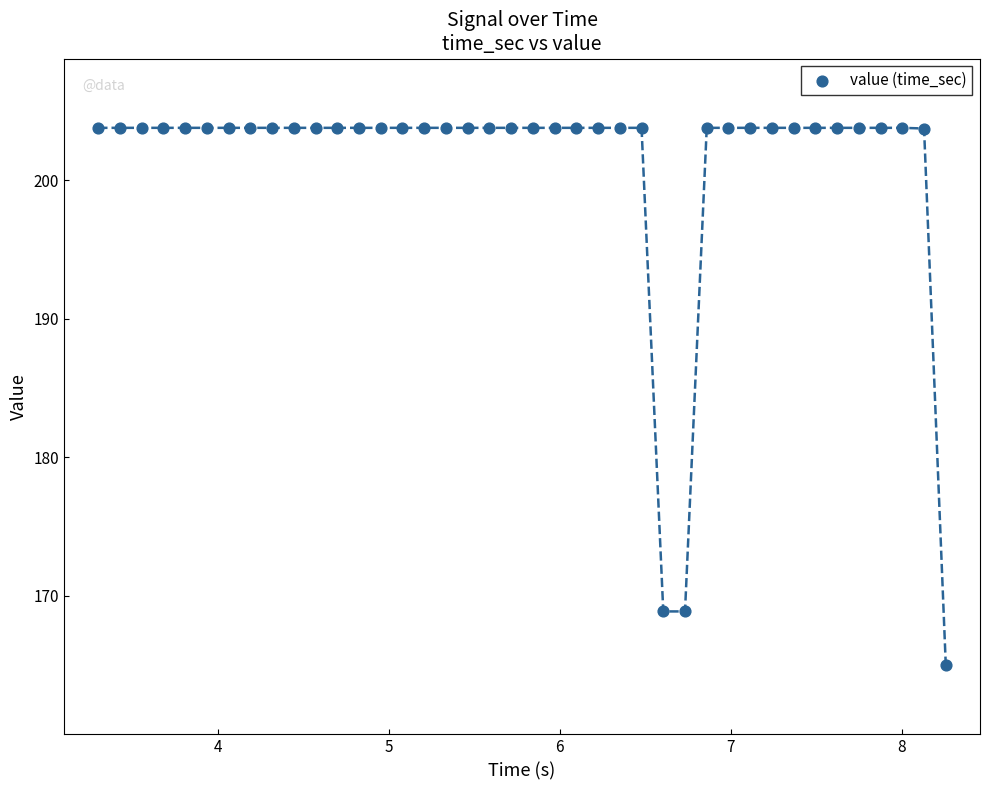

What is the range of Y values (max minus min)?

38.8